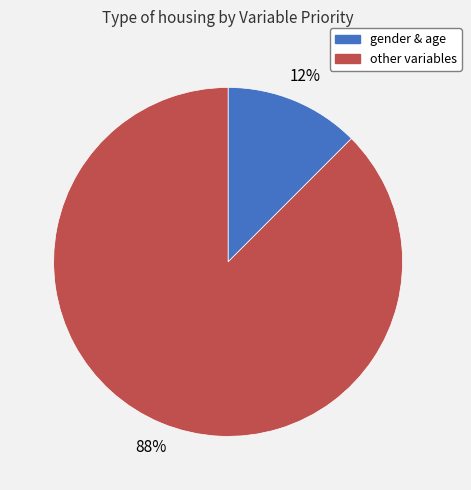

To the nearest percent, what is the average slice percentage?

50%